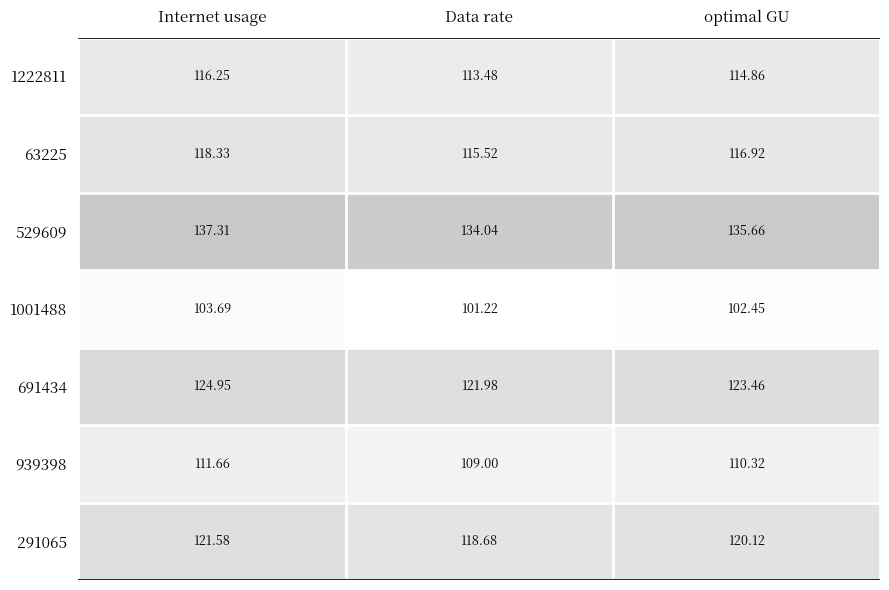

At how many categories does at least one series exceed 136?

1